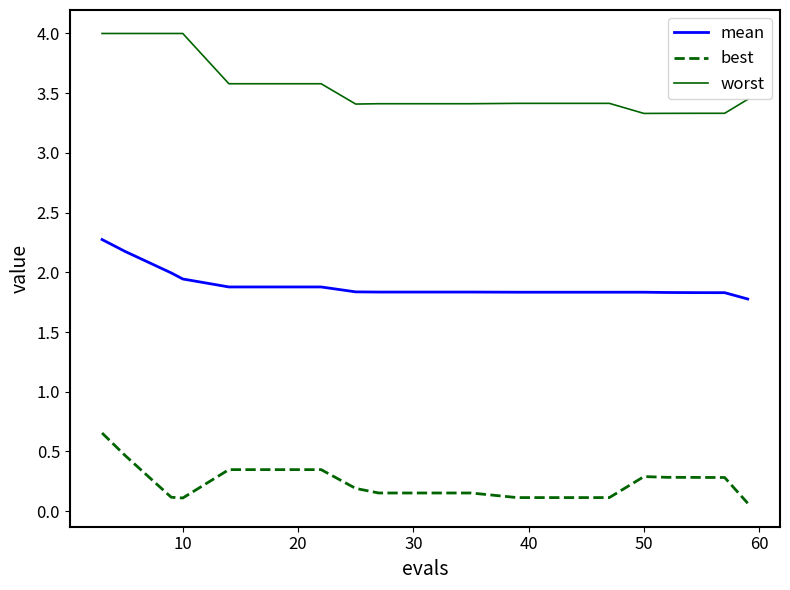

Is this an area chart (filled region under the line)?

No